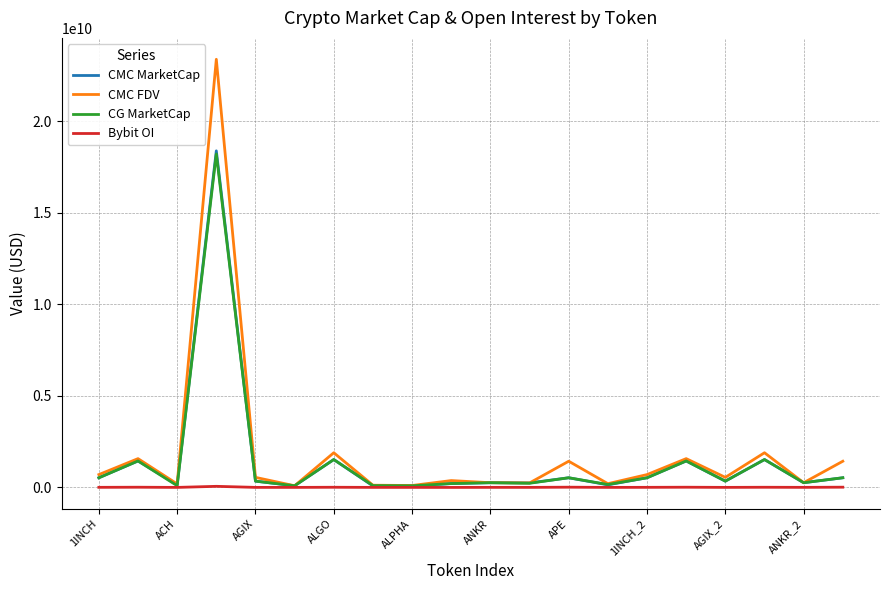

Does the chart have visible grid lines?

Yes